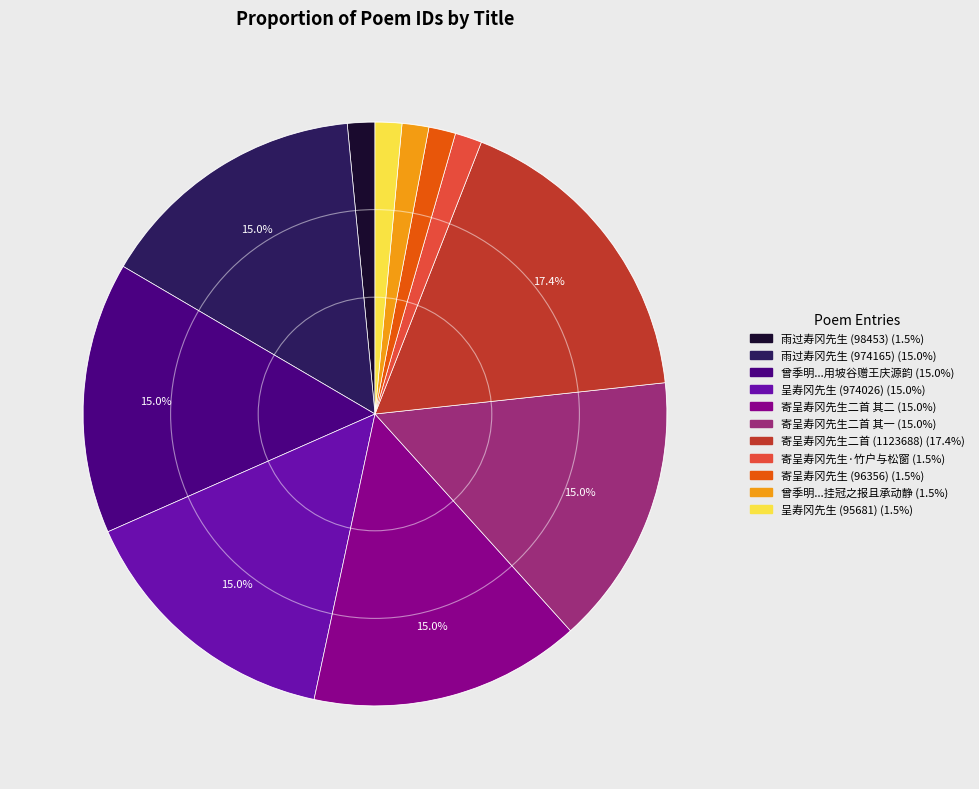

Is there any slice that represents more than half of the pie?

No